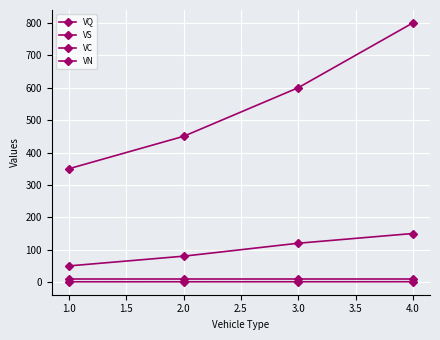

How many lines are shown in the chart?

4